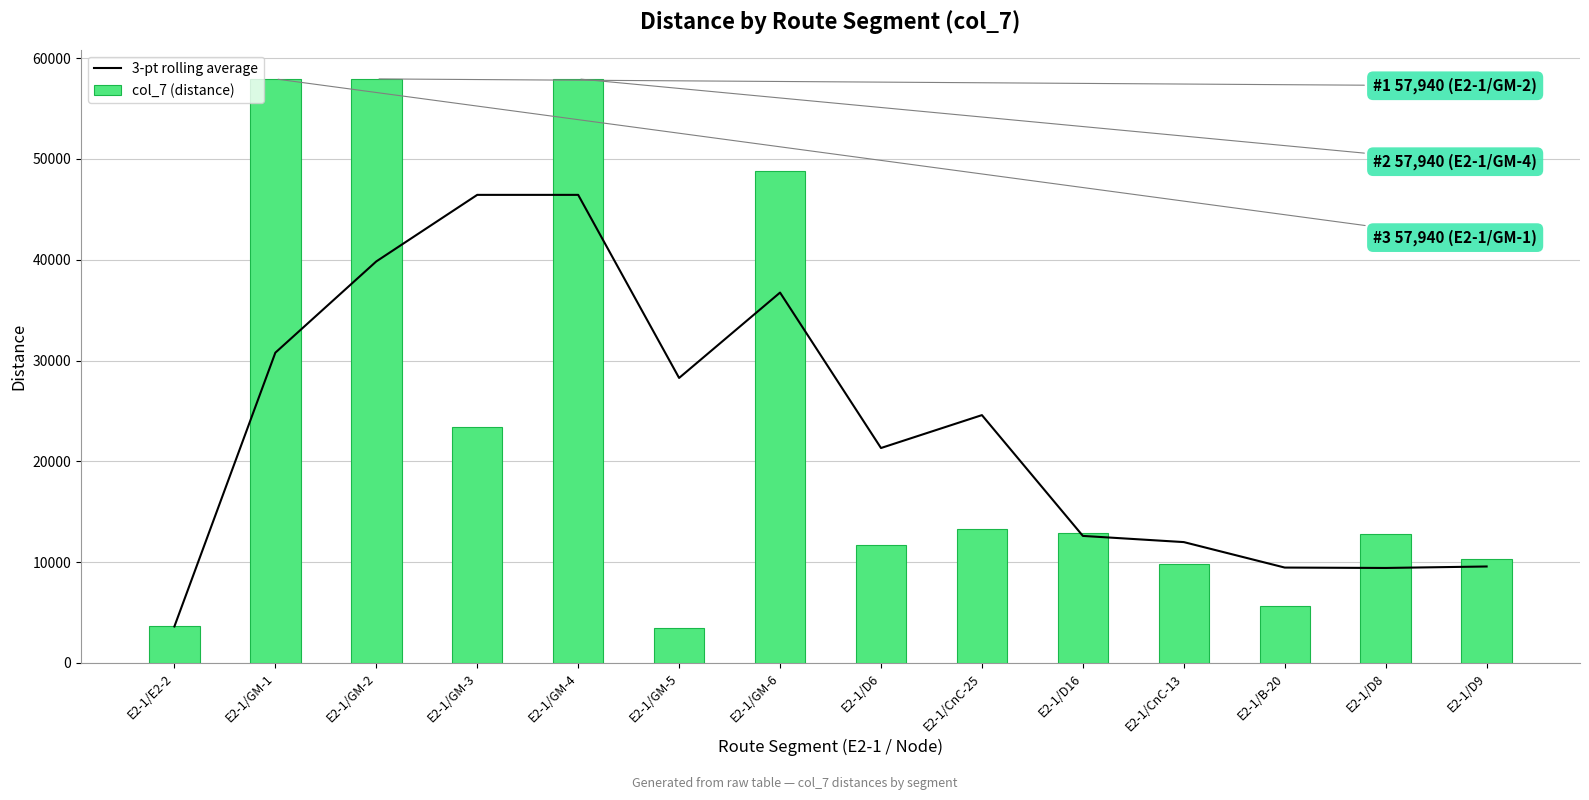

What are all the series names shown in the legend?

3-pt rolling average, col_7 (distance)